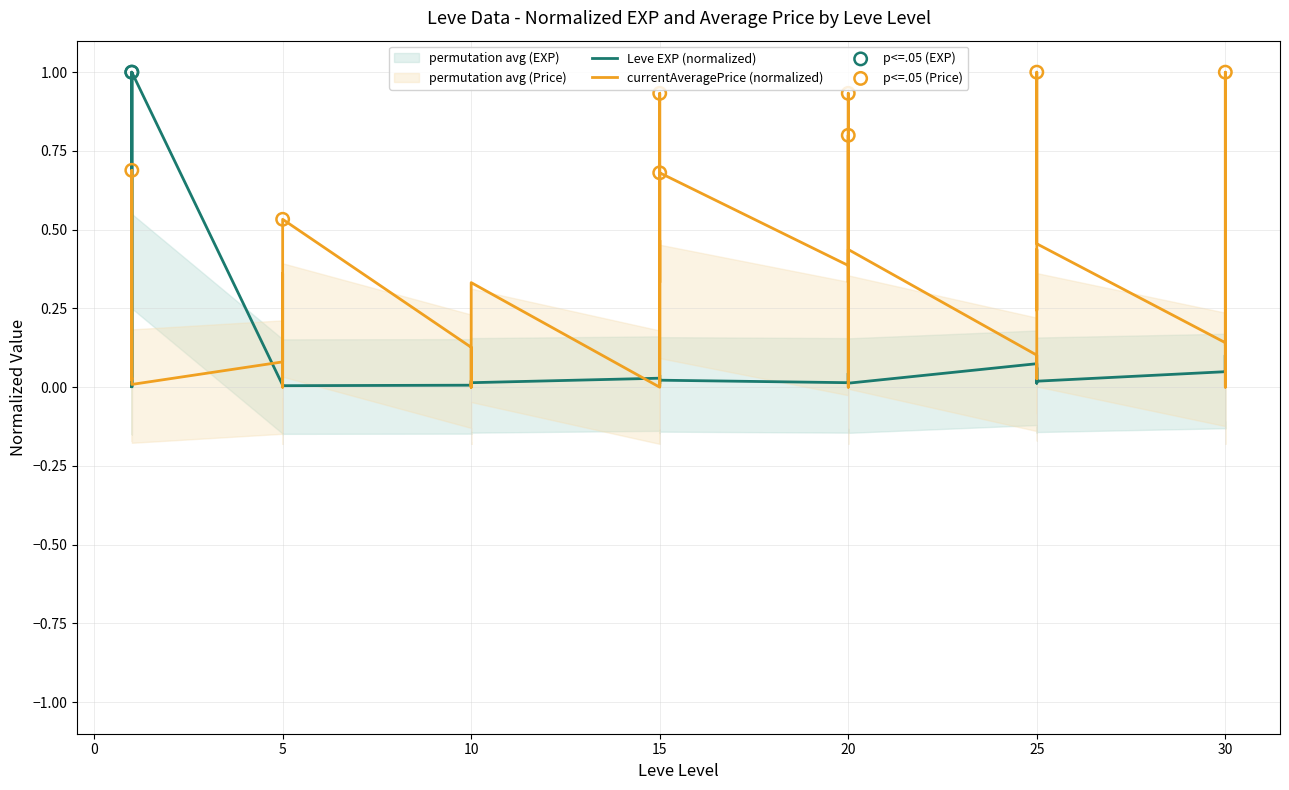

What is the total value across all series at 10?

0.1